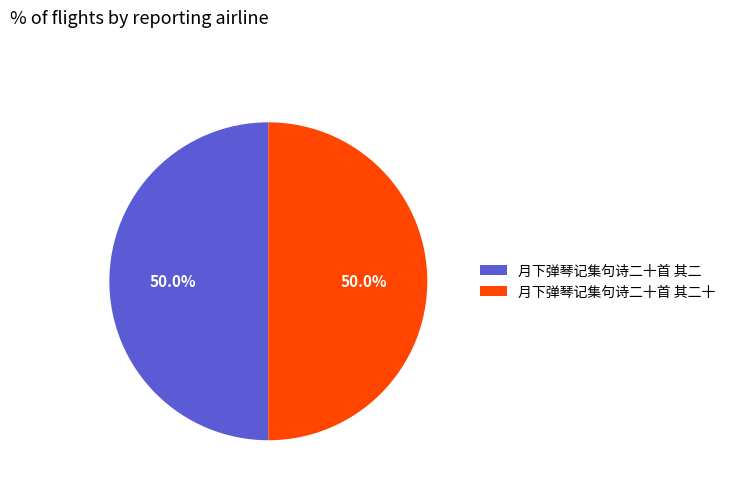

How many slices are in this pie chart?

2